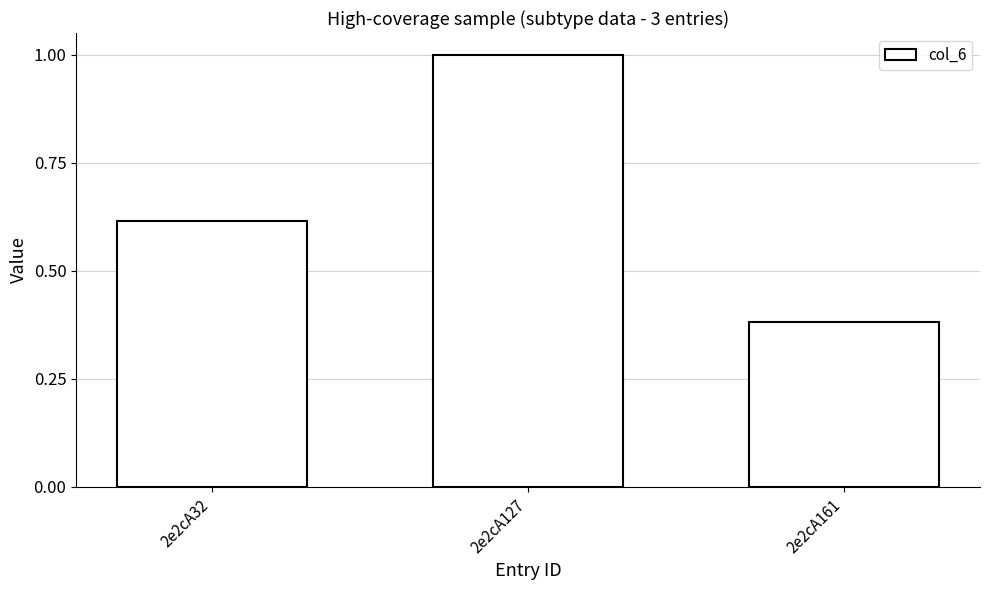

What is the maximum value shown in the chart?

1.0